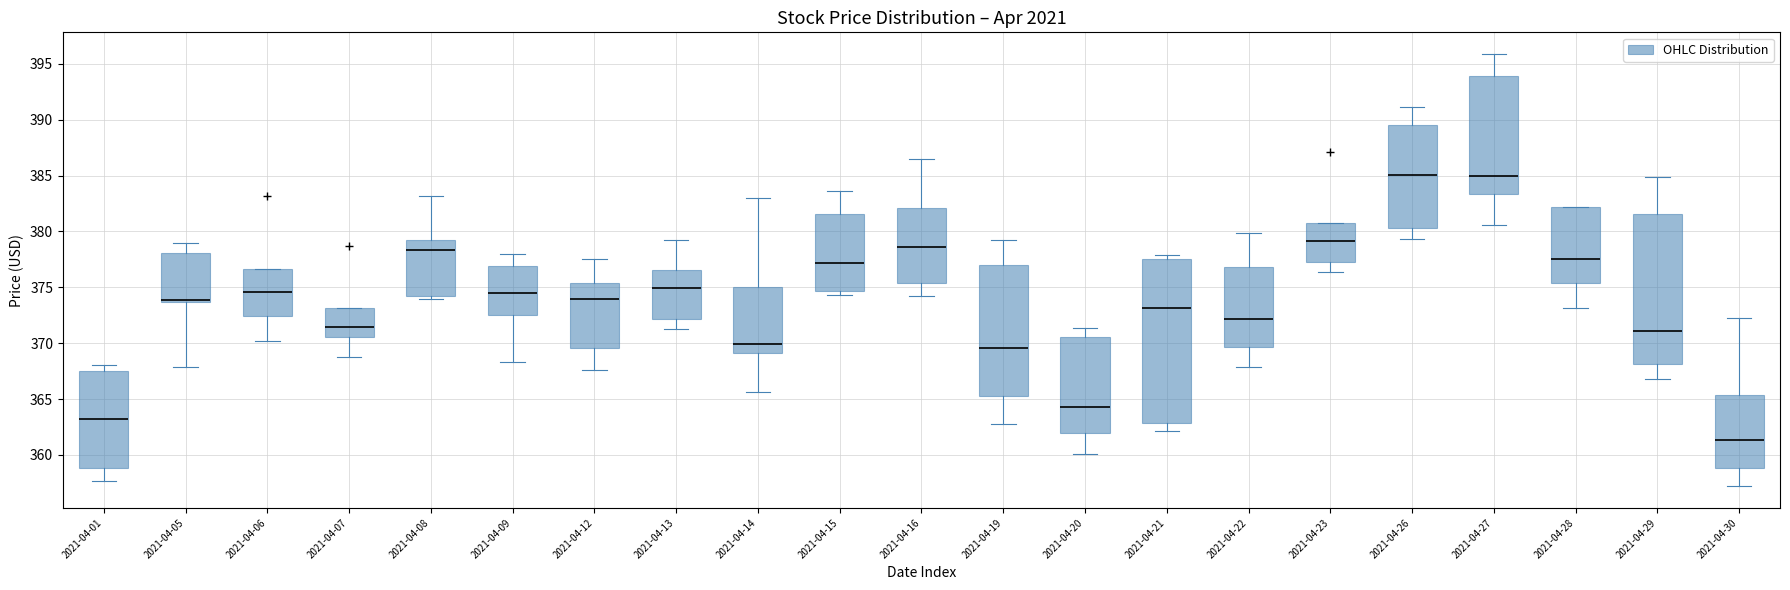

Reading left to right, read every box against the y-axis: the position of its median line, the range the box covers, and the ends of its whiskers. The values are not printed on the chart, so give them approximately, as read against the axis.

2021-04-01: median 363.5, box 359.0 to 367.5, whiskers 357.5 to 368.0
2021-04-05: median 374.0, box 373.5 to 378.0, whiskers 368.0 to 379.0
2021-04-06: median 374.5, box 372.5 to 376.5, whiskers 370.0 to 376.5
2021-04-07: median 371.5, box 370.5 to 373.0, whiskers 369.0 to 373.0
2021-04-08: median 378.5, box 374.0 to 379.0, whiskers 374.0 (just below the box's lower edge) to 383.0
2021-04-09: median 374.5, box 372.5 to 377.0, whiskers 368.5 to 378.0
2021-04-12: median 374.0, box 369.5 to 375.5, whiskers 367.5 to 377.5
2021-04-13: median 375.0, box 372.0 to 376.5, whiskers 371.5 to 379.0
2021-04-14: median 370.0, box 369.0 to 375.0, whiskers 365.5 to 383.0
2021-04-15: median 377.0, box 374.5 to 381.5, whiskers 374.5 (just below the box's lower edge) to 383.5
2021-04-16: median 378.5, box 375.5 to 382.0, whiskers 374.0 to 386.5
2021-04-19: median 369.5, box 365.5 to 377.0, whiskers 363.0 to 379.0
2021-04-20: median 364.5, box 362.0 to 370.5, whiskers 360.0 to 371.5
2021-04-21: median 373.0, box 363.0 to 377.5, whiskers 362.0 to 378.0
2021-04-22: median 372.0, box 369.5 to 377.0, whiskers 368.0 to 380.0
2021-04-23: median 379.0, box 377.5 to 381.0, whiskers 376.5 to 381.0
2021-04-26: median 385.0, box 380.5 to 389.5, whiskers 379.5 to 391.0
2021-04-27: median 385.0, box 383.5 to 394.0, whiskers 380.5 to 396.0
2021-04-28: median 377.5, box 375.5 to 382.0, whiskers 373.0 to 382.0
2021-04-29: median 371.0, box 368.0 to 381.5, whiskers 367.0 to 385.0
2021-04-30: median 361.5, box 359.0 to 365.5, whiskers 357.0 to 372.0